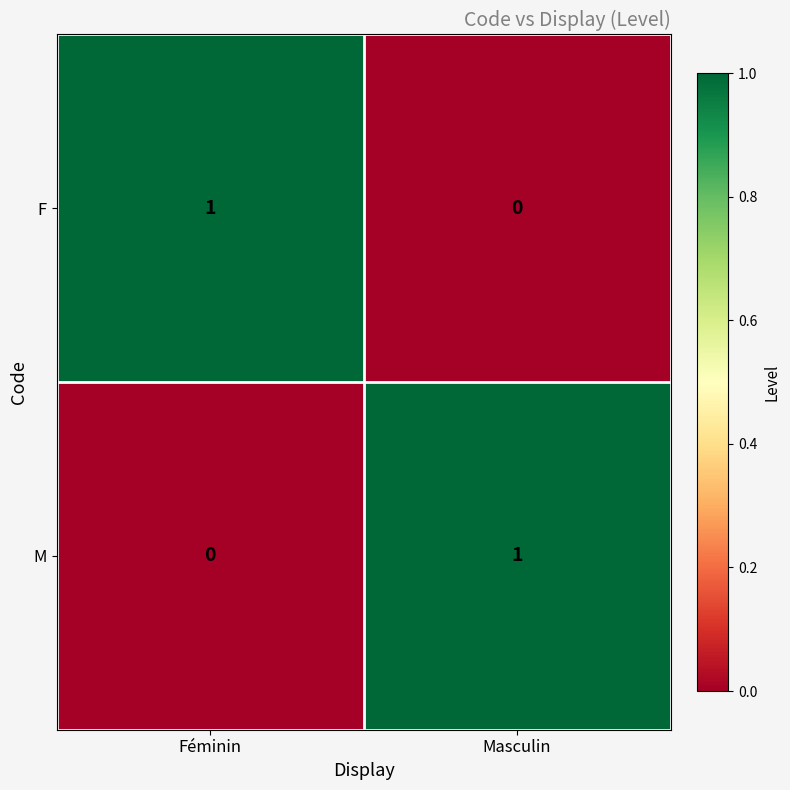

Rank the series at Masculin from lowest to highest value.

F, M